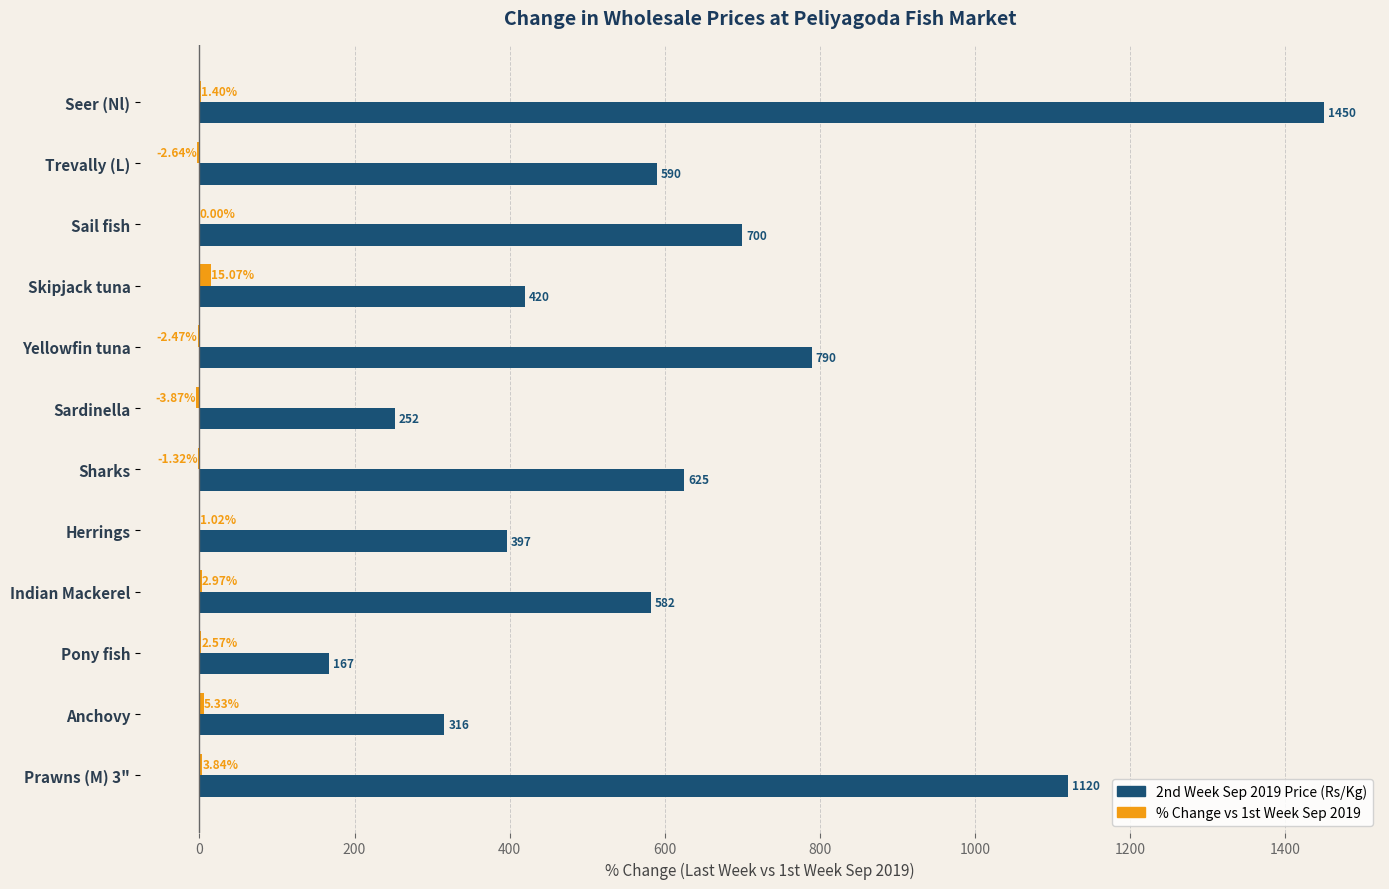

Which label corresponds to the largest value in the chart?

Seer (Nl)